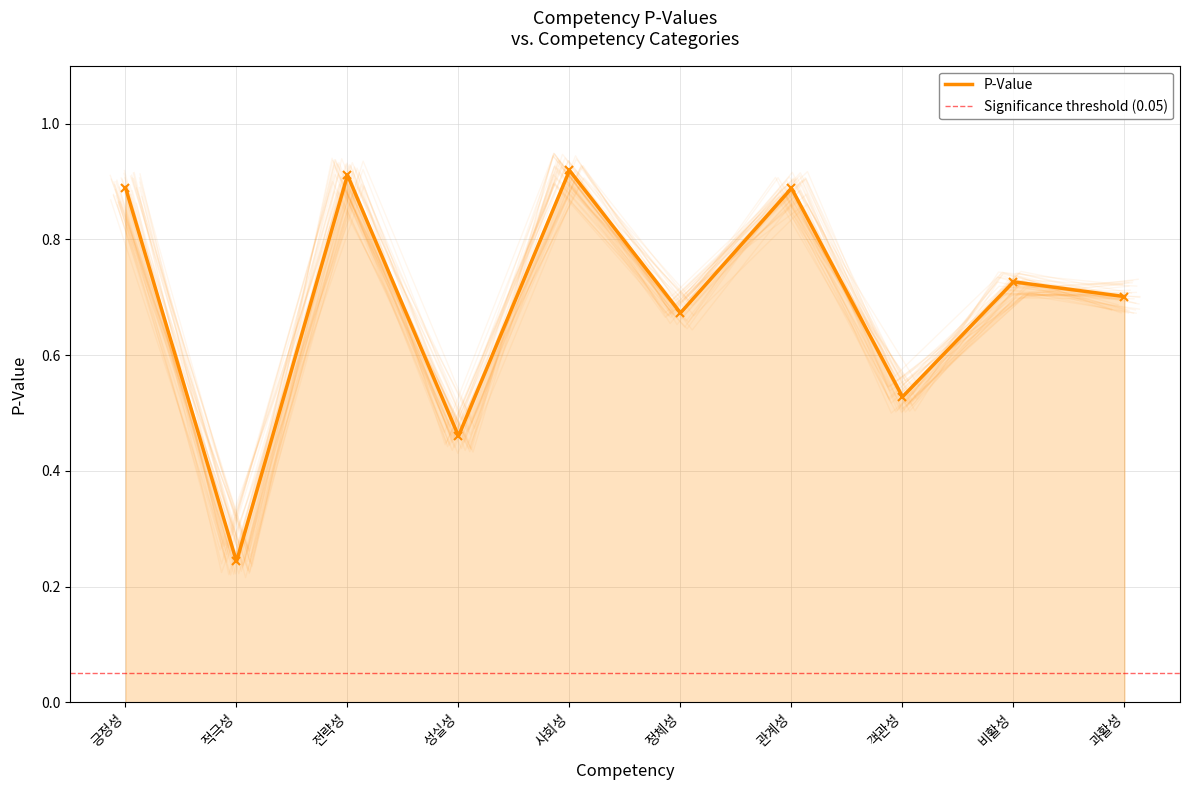

At which category does the data reach its first local peak?

전략성